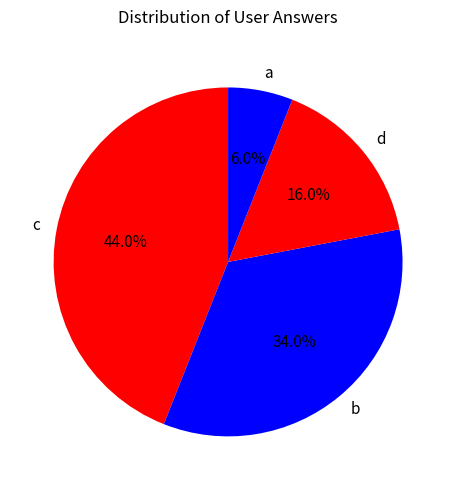

Does a represent more than half of the total?

No